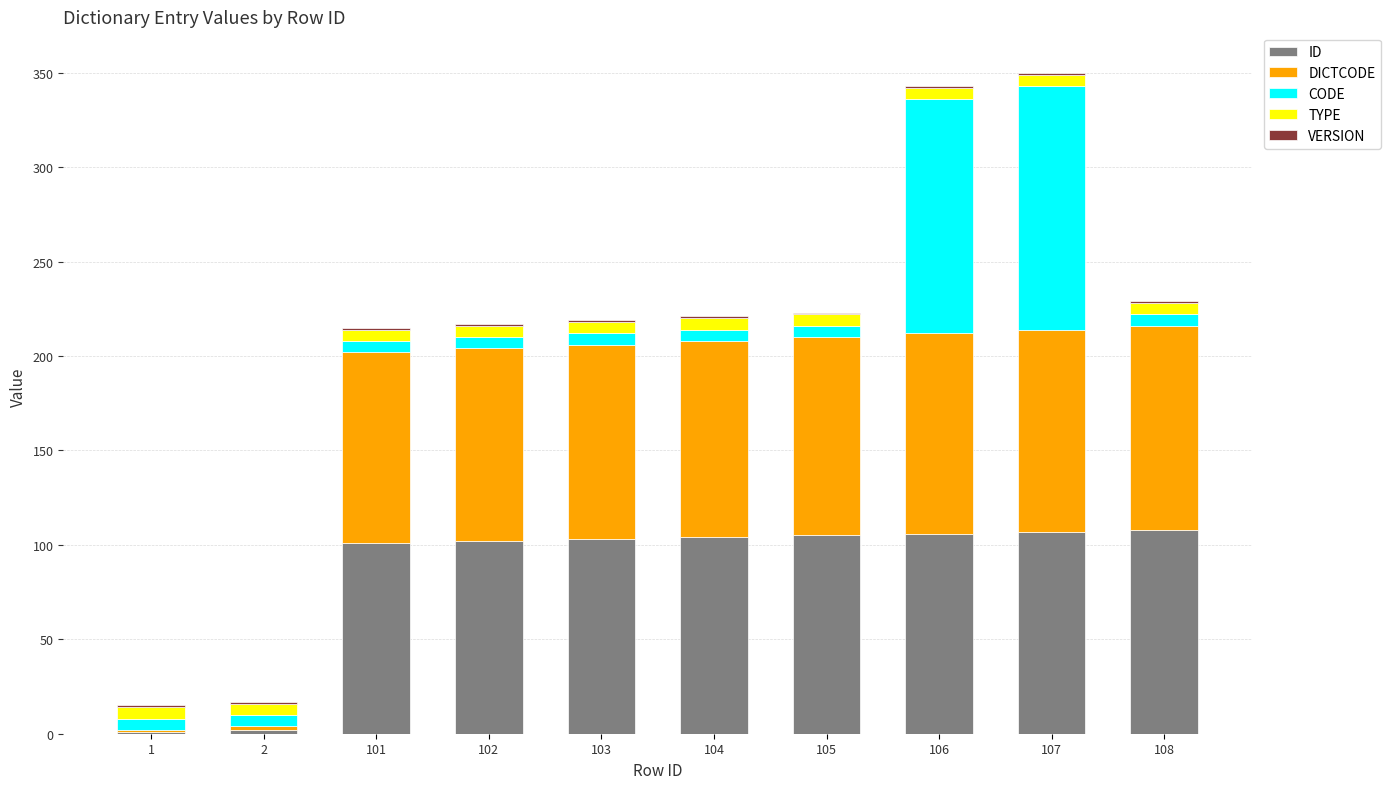

Is it true that ID equals 35 at 108?

False